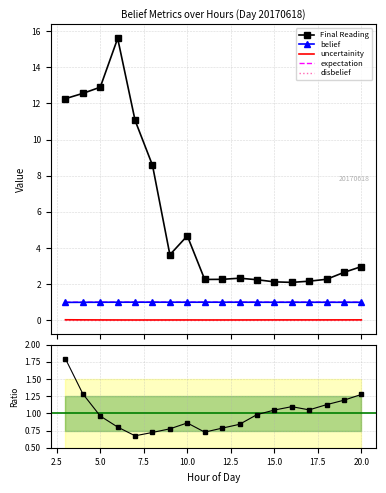

True or false: uncertainity and disbelief intersect in this chart.

False